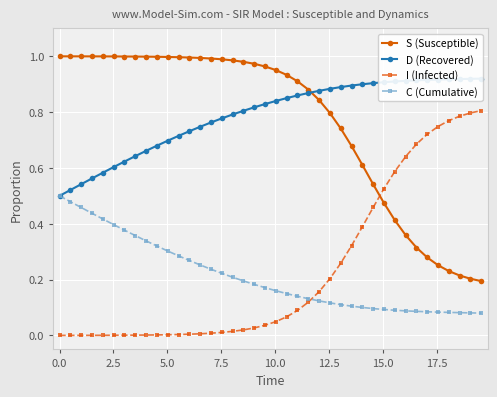

True or false: S (Susceptible) and C (Cumulative) cross at least once.

False